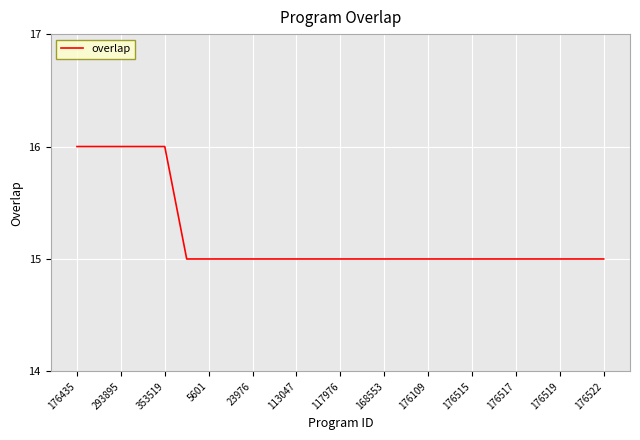

Reading left to right, extract all data points from this chart.

16	16	16	16	16	15	15	15	15	15	15	15	15	15	15	15	15	15	15	15	15	15	15	15	15